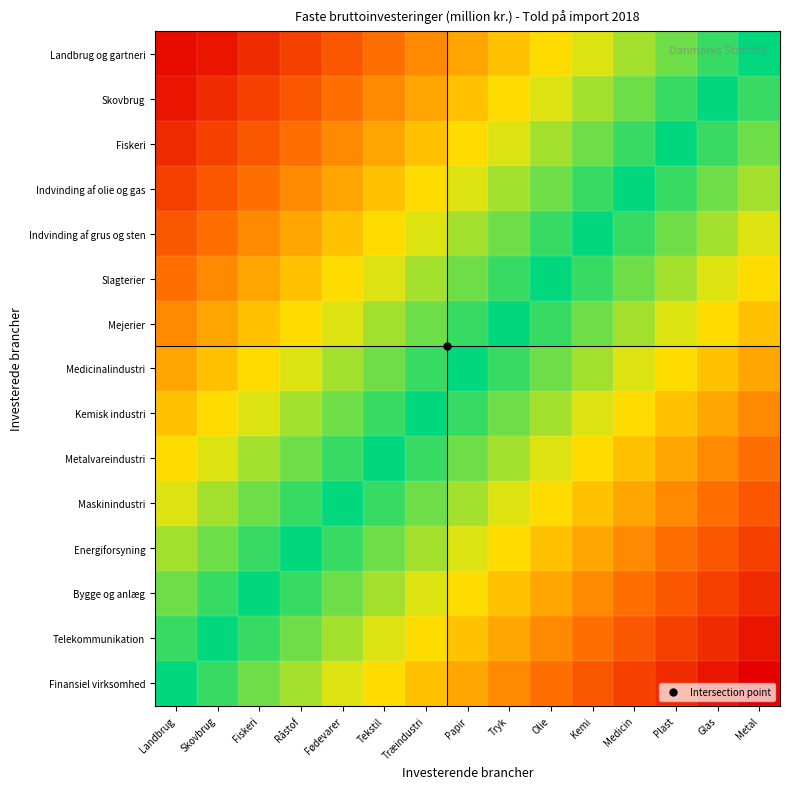

Reading left to right, extract all data points from this chart.

Landbrug og gartneri: Landbrug=-1.0	Skovbrug=0.9	Fiskeri=0.9	Råstof=0.8	Fødevarer=0.7	Tekstil=0.6	Træindustri=0.6	Papir=0.5	Tryk=0.4	Olie=0.4	Kemi=0.3	Medicin=0.2	Plast=0.1	Glas=0.1	Metal=0.0
Skovbrug: Landbrug=0.9	Skovbrug=0.9	Fiskeri=0.8	Råstof=0.7	Fødevarer=0.6	Tekstil=0.6	Træindustri=0.5	Papir=0.4	Tryk=0.4	Olie=0.3	Kemi=0.2	Medicin=0.1	Plast=0.1	Glas=0.0	Metal=-0.1
Fiskeri: Landbrug=0.9	Skovbrug=0.8	Fiskeri=0.7	Råstof=0.6	Fødevarer=0.6	Tekstil=0.5	Træindustri=0.4	Papir=0.4	Tryk=0.3	Olie=0.2	Kemi=0.1	Medicin=0.1	Plast=0.0	Glas=-0.1	Metal=-0.1
Indvinding af olie og gas: Landbrug=0.8	Skovbrug=0.7	Fiskeri=0.6	Råstof=0.6	Fødevarer=0.5	Tekstil=0.4	Træindustri=0.4	Papir=0.3	Tryk=0.2	Olie=0.1	Kemi=0.1	Medicin=0.0	Plast=-0.1	Glas=-0.1	Metal=-0.2
Indvinding af grus og sten: Landbrug=0.7	Skovbrug=0.6	Fiskeri=0.6	Råstof=0.5	Fødevarer=0.4	Tekstil=0.4	Træindustri=0.3	Papir=0.2	Tryk=0.1	Olie=0.1	Kemi=0.0	Medicin=-0.1	Plast=-0.1	Glas=-0.2	Metal=-0.3
Slagterier: Landbrug=0.6	Skovbrug=0.6	Fiskeri=0.5	Råstof=0.4	Fødevarer=0.4	Tekstil=0.3	Træindustri=0.2	Papir=0.1	Tryk=0.1	Olie=0.0	Kemi=-0.1	Medicin=-0.1	Plast=-0.2	Glas=-0.3	Metal=-0.4
Mejerier: Landbrug=0.6	Skovbrug=0.5	Fiskeri=0.4	Råstof=0.4	Fødevarer=0.3	Tekstil=0.2	Træindustri=0.1	Papir=0.1	Tryk=0.0	Olie=-0.1	Kemi=-0.1	Medicin=-0.2	Plast=-0.3	Glas=-0.4	Metal=-0.4
Medicinalindustri: Landbrug=0.5	Skovbrug=0.4	Fiskeri=0.4	Råstof=0.3	Fødevarer=0.2	Tekstil=0.1	Træindustri=0.1	Papir=0.0	Tryk=-0.1	Olie=-0.1	Kemi=-0.2	Medicin=-0.3	Plast=-0.4	Glas=-0.4	Metal=-0.5
Kemisk industri: Landbrug=0.4	Skovbrug=0.4	Fiskeri=0.3	Råstof=0.2	Fødevarer=0.1	Tekstil=0.1	Træindustri=0.0	Papir=-0.1	Tryk=-0.1	Olie=-0.2	Kemi=-0.3	Medicin=-0.4	Plast=-0.4	Glas=-0.5	Metal=-0.6
Metalvareindustri: Landbrug=0.4	Skovbrug=0.3	Fiskeri=0.2	Råstof=0.1	Fødevarer=0.1	Tekstil=0.0	Træindustri=-0.1	Papir=-0.1	Tryk=-0.2	Olie=-0.3	Kemi=-0.4	Medicin=-0.4	Plast=-0.5	Glas=-0.6	Metal=-0.6
Maskinindustri: Landbrug=0.3	Skovbrug=0.2	Fiskeri=0.1	Råstof=0.1	Fødevarer=0.0	Tekstil=-0.1	Træindustri=-0.1	Papir=-0.2	Tryk=-0.3	Olie=-0.4	Kemi=-0.4	Medicin=-0.5	Plast=-0.6	Glas=-0.6	Metal=-0.7
Energiforsyning: Landbrug=0.2	Skovbrug=0.1	Fiskeri=0.1	Råstof=0.0	Fødevarer=-0.1	Tekstil=-0.1	Træindustri=-0.2	Papir=-0.3	Tryk=-0.4	Olie=-0.4	Kemi=-0.5	Medicin=-0.6	Plast=-0.6	Glas=-0.7	Metal=-0.8
Bygge og anlæg: Landbrug=0.1	Skovbrug=0.1	Fiskeri=0.0	Råstof=-0.1	Fødevarer=-0.1	Tekstil=-0.2	Træindustri=-0.3	Papir=-0.4	Tryk=-0.4	Olie=-0.5	Kemi=-0.6	Medicin=-0.6	Plast=-0.7	Glas=-0.8	Metal=-0.9
Telekommunikation: Landbrug=0.1	Skovbrug=0.0	Fiskeri=-0.1	Råstof=-0.1	Fødevarer=-0.2	Tekstil=-0.3	Træindustri=-0.4	Papir=-0.4	Tryk=-0.5	Olie=-0.6	Kemi=-0.6	Medicin=-0.7	Plast=-0.8	Glas=-0.9	Metal=-0.9
Finansiel virksomhed: Landbrug=0.0	Skovbrug=-0.1	Fiskeri=-0.1	Råstof=-0.2	Fødevarer=-0.3	Tekstil=-0.4	Træindustri=-0.4	Papir=-0.5	Tryk=-0.6	Olie=-0.6	Kemi=-0.7	Medicin=-0.8	Plast=-0.9	Glas=-0.9	Metal=-1.0